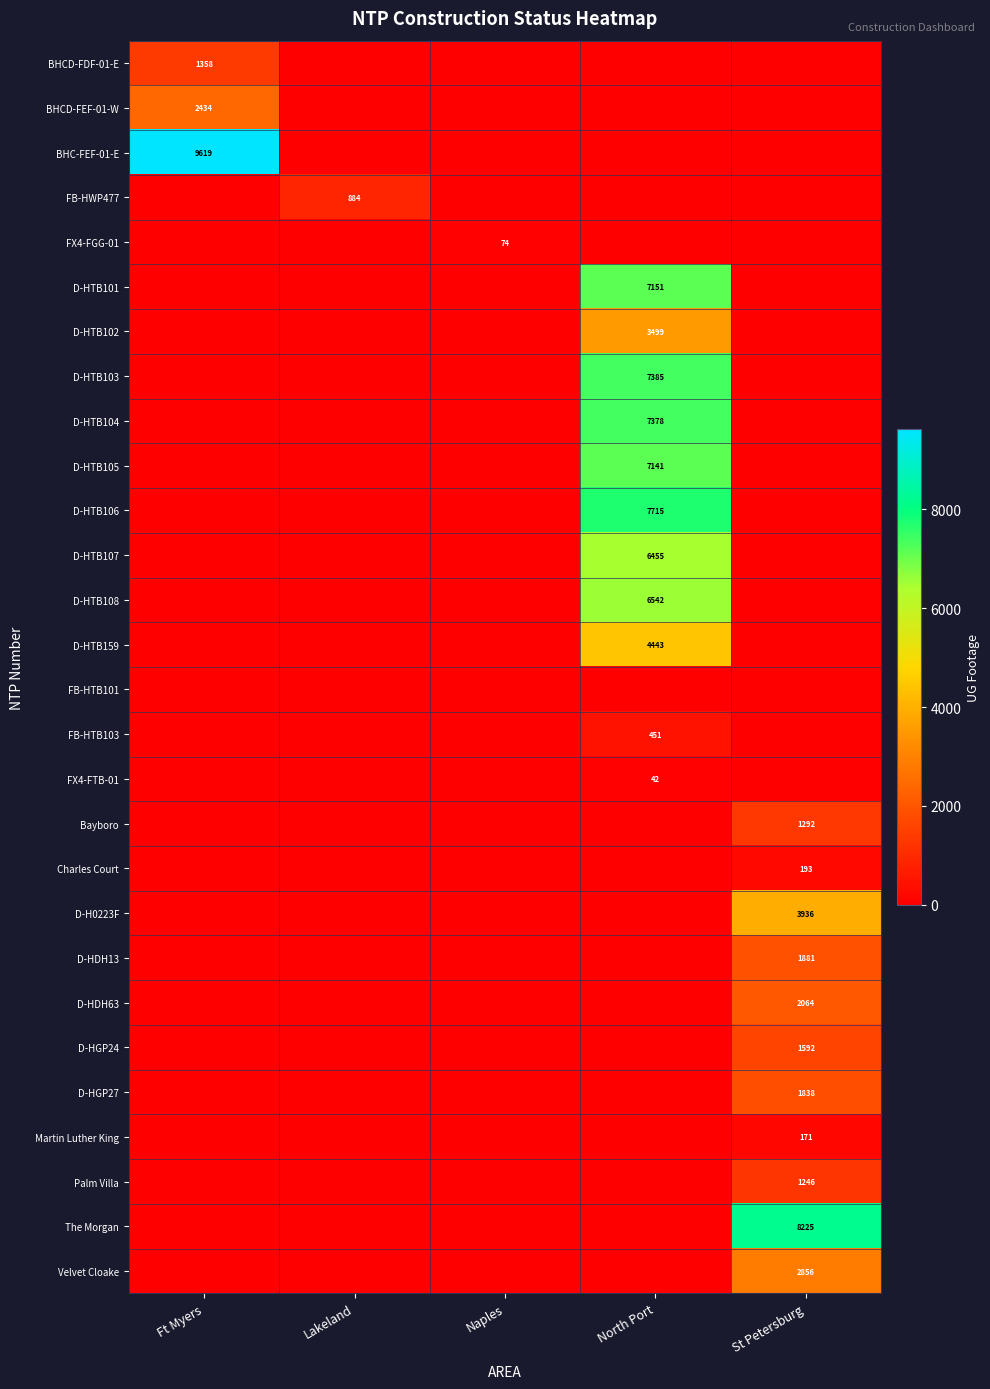

Between North Port and Naples, which is larger?

North Port